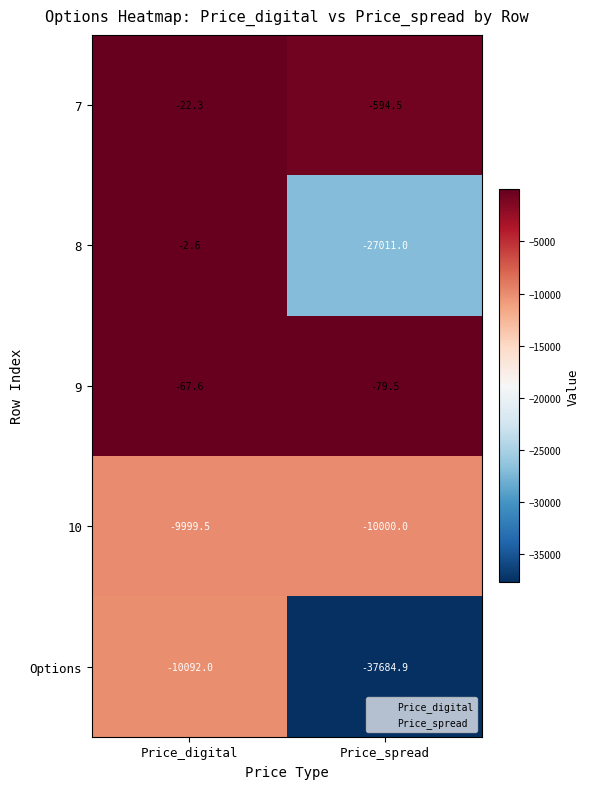

True or false: 8 has a value of -27011.0 at 1.

True